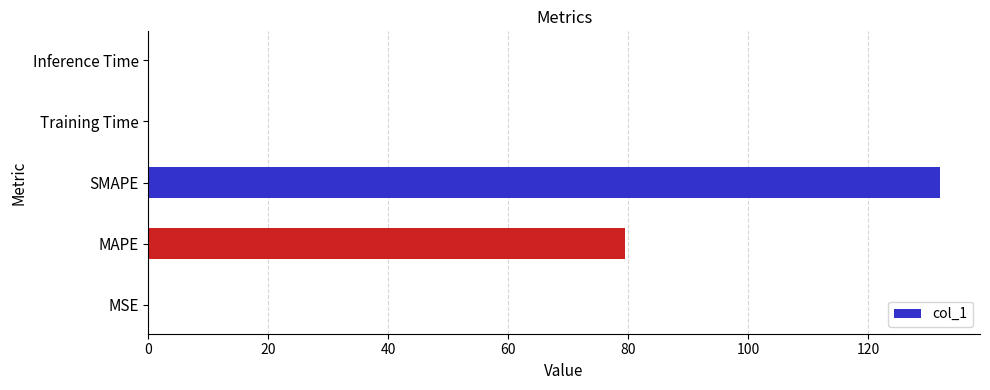

The value at SMAPE is 90.4. True or false?

False